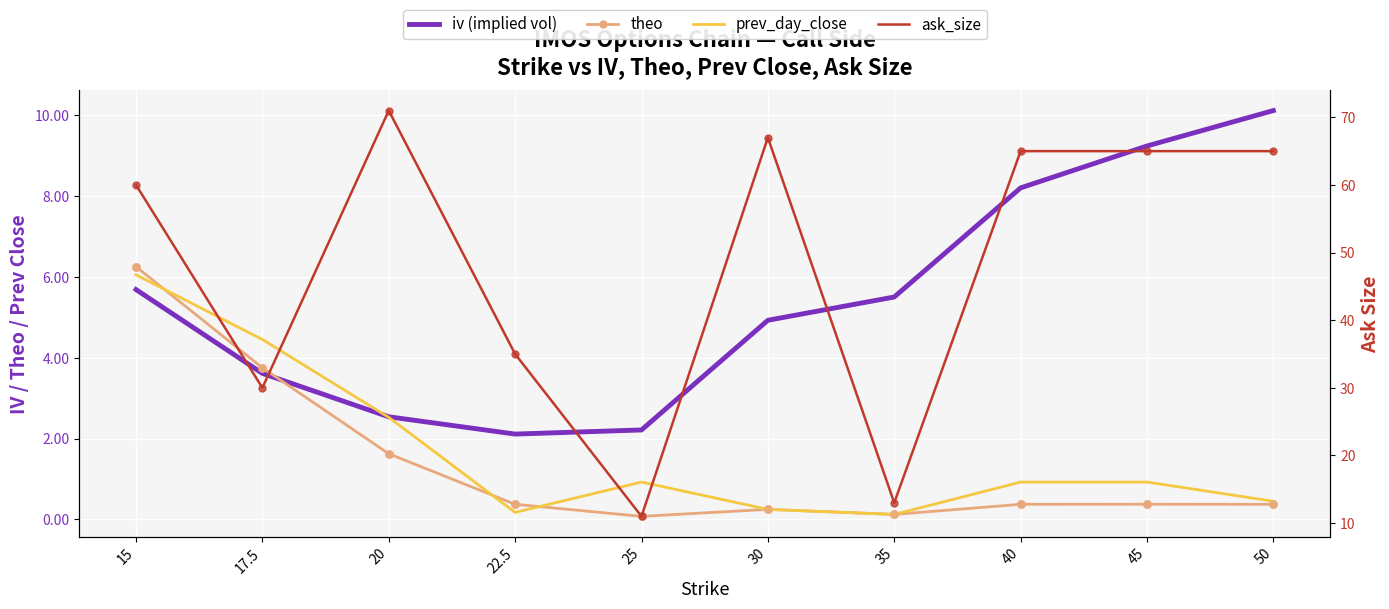

At which category is the sum across all series the highest?

15